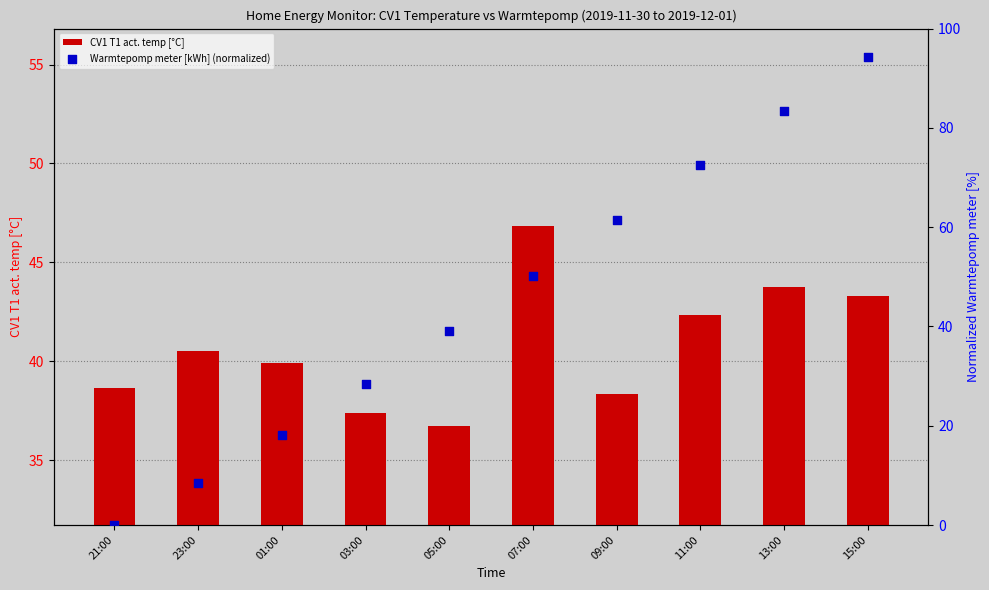

What are all the series names shown in the legend?

CV1 T1 act. temp [°C], Warmtepomp meter [kWh] (normalized)